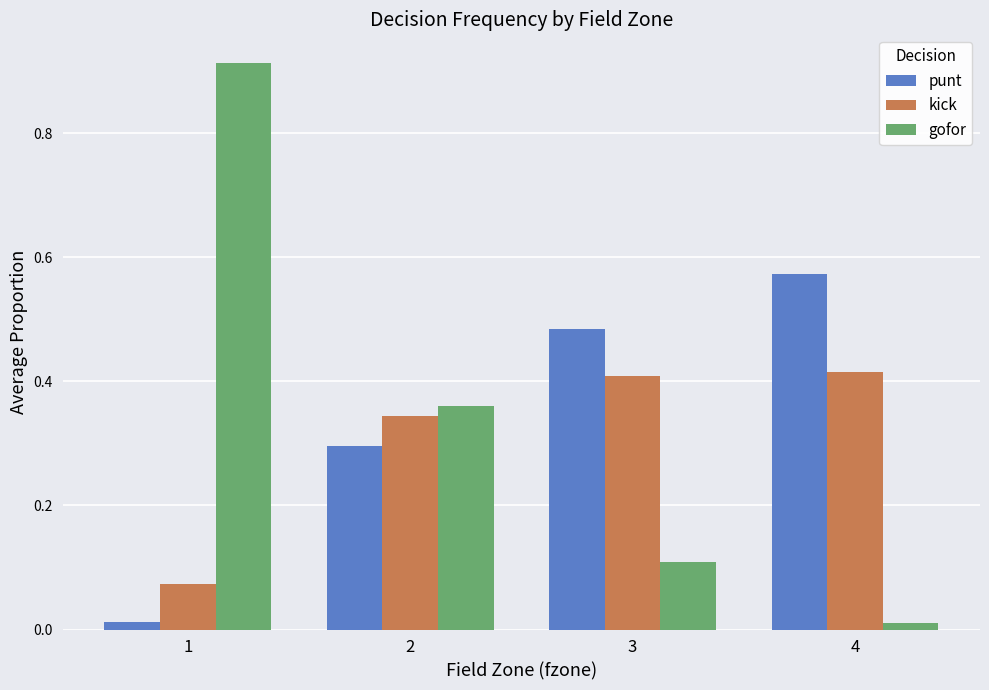

The value of gofor at 2 is 0.4. True or false?

True